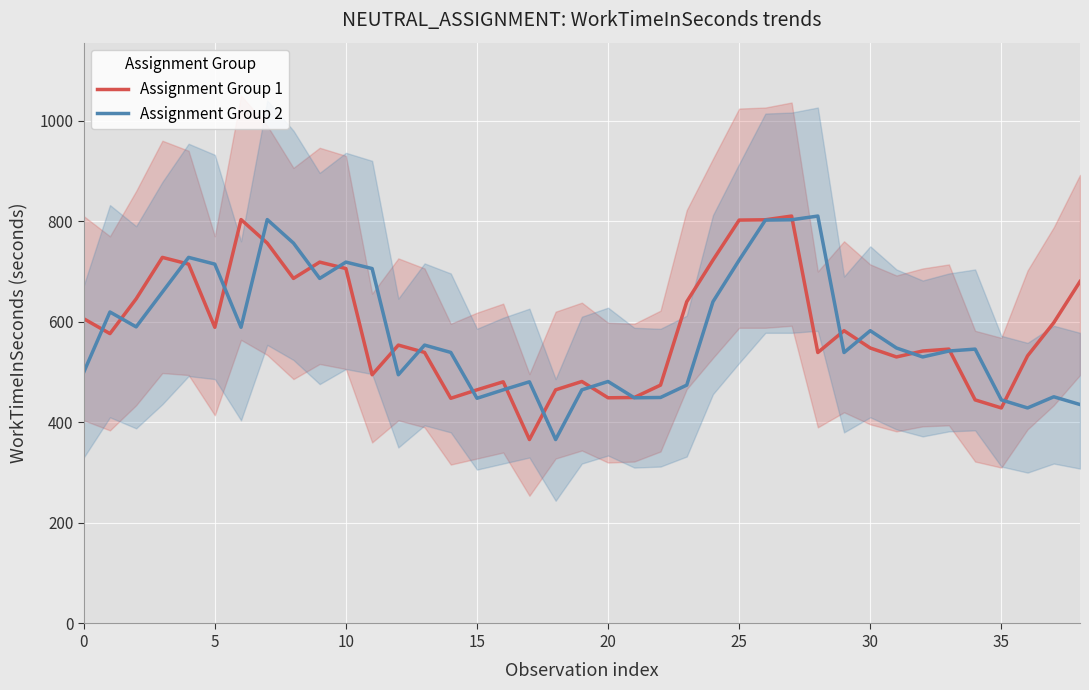

Is the value of Assignment Group 2 at 27 greater than the value of Assignment Group 1 at 17?

Yes